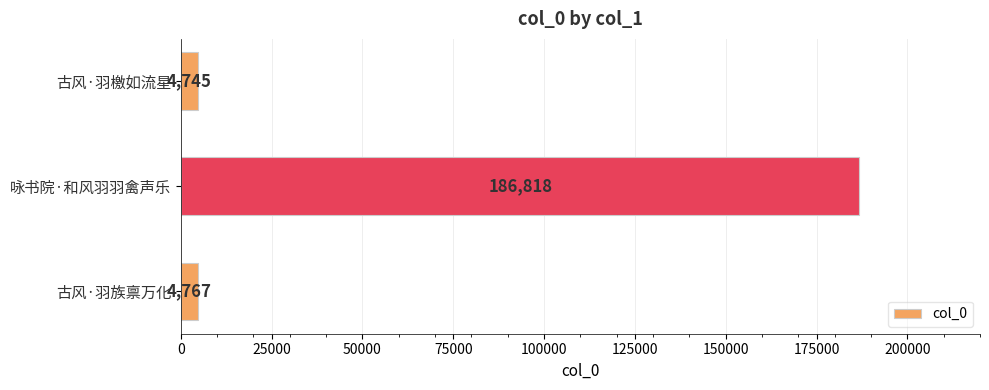

What is the average value?

65443